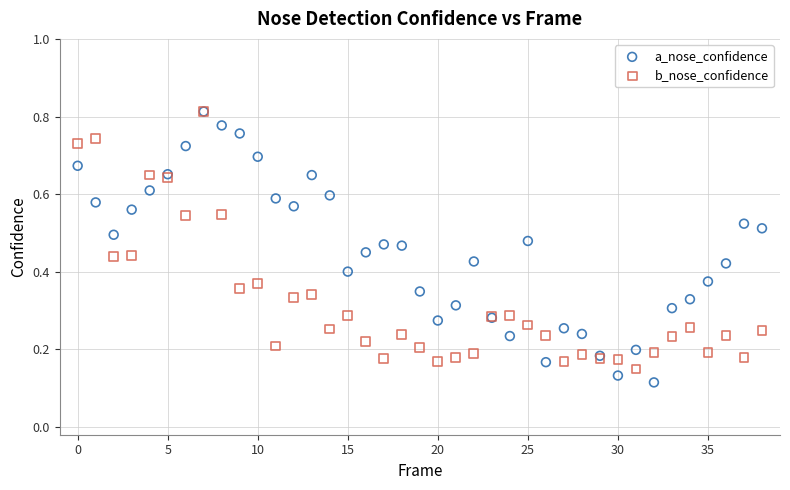

Which series reaches the minimum Y coordinate?

a_nose_confidence